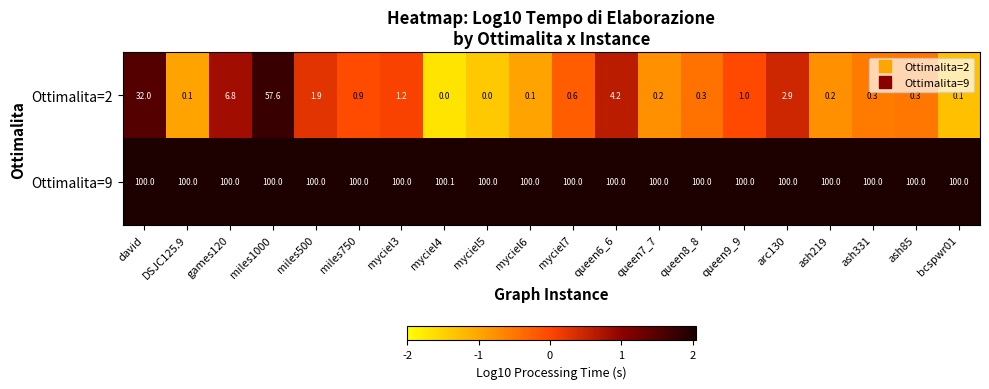

What is the average value of the Ottimalita=9 series?

100.0